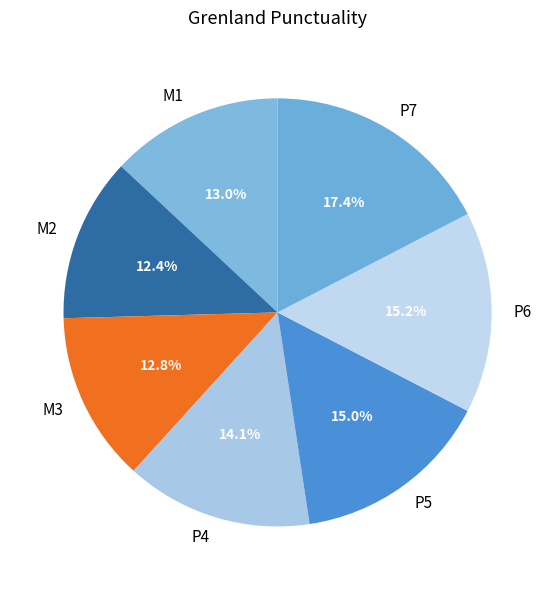

What is the largest slice in the pie chart?

P7